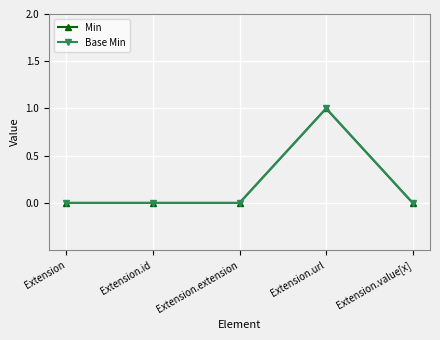

Reading right to left, transcribe all the data shown in this chart.

Min: Extension.value[x]=0	Extension.url=1	Extension.extension=0	Extension.id=0	Extension=0
Base Min: Extension.value[x]=0	Extension.url=1	Extension.extension=0	Extension.id=0	Extension=0